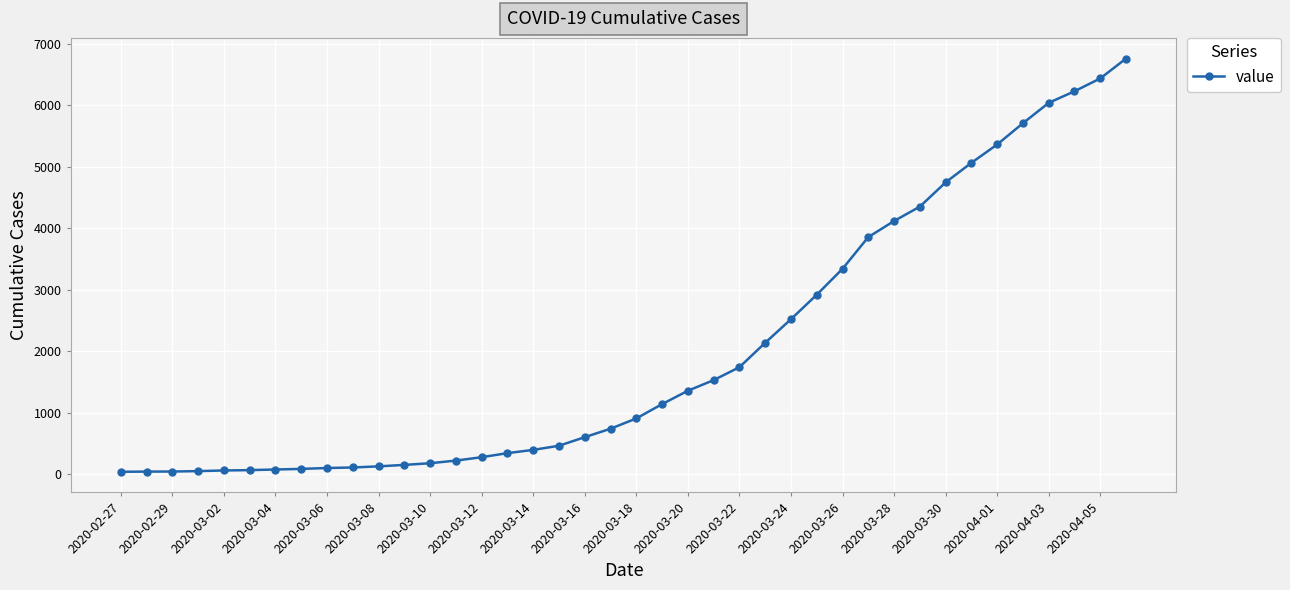

What is the difference between the maximum and second lowest values?

6714